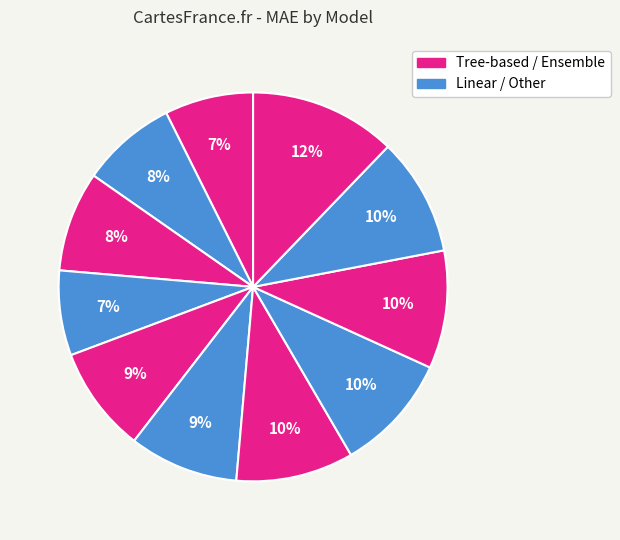

How many segments does this pie chart have?

11